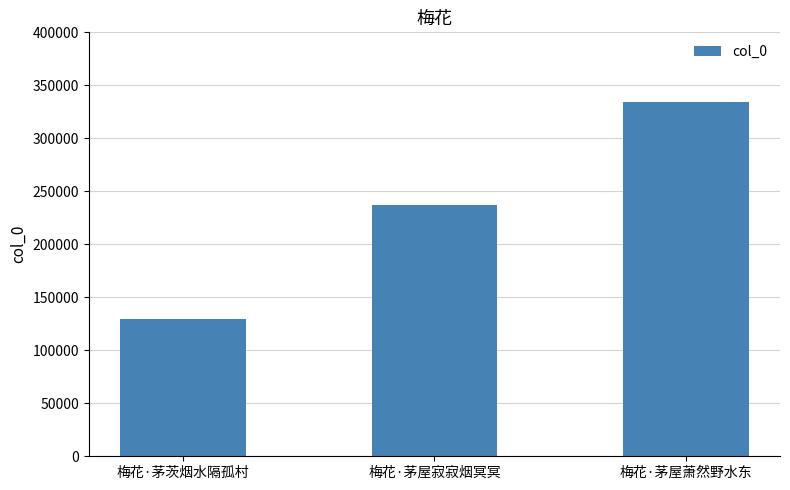

What is the approximate value at 梅花·茅屋萧然野水东, to the nearest 50?

334450